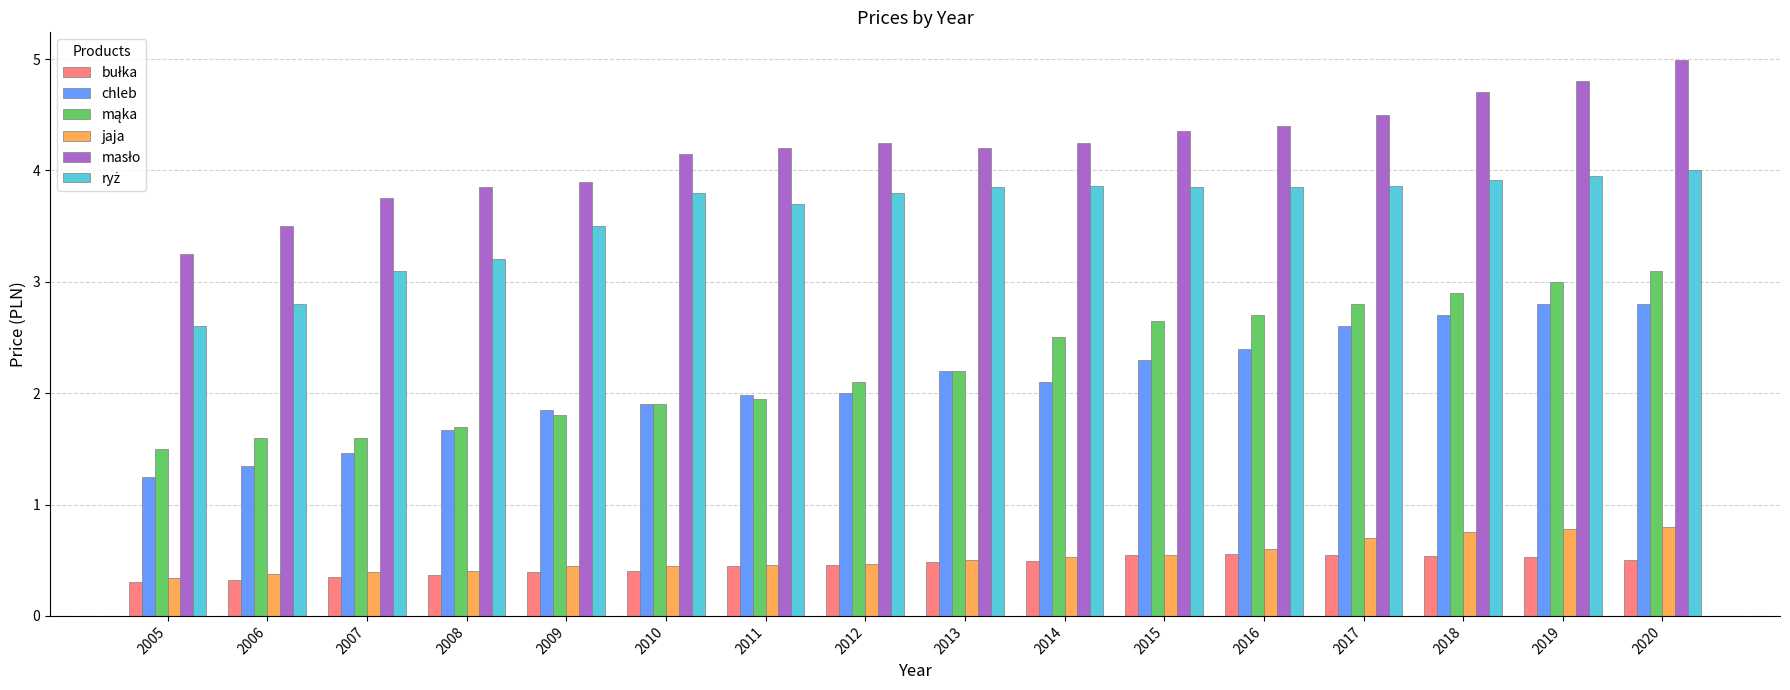

How many distinct data groups are displayed?

6